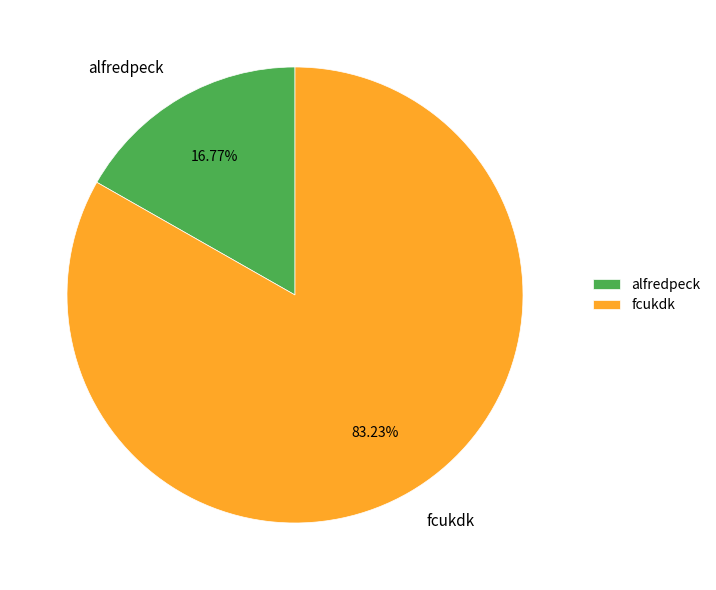

To the nearest percent, what is the combined percentage of fcukdk and alfredpeck?

100%